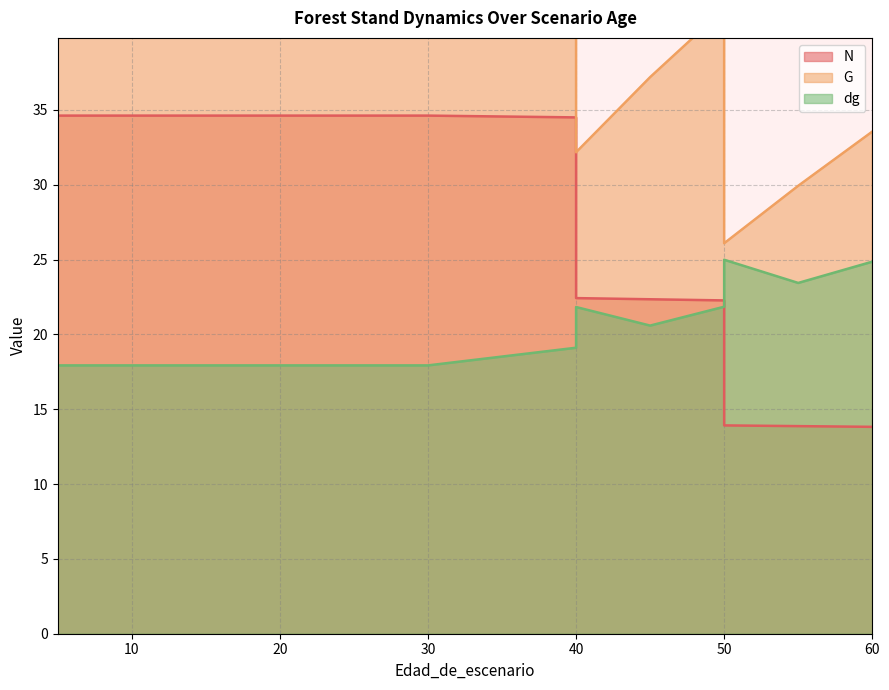

What are all the series names shown in the legend?

N, G, dg